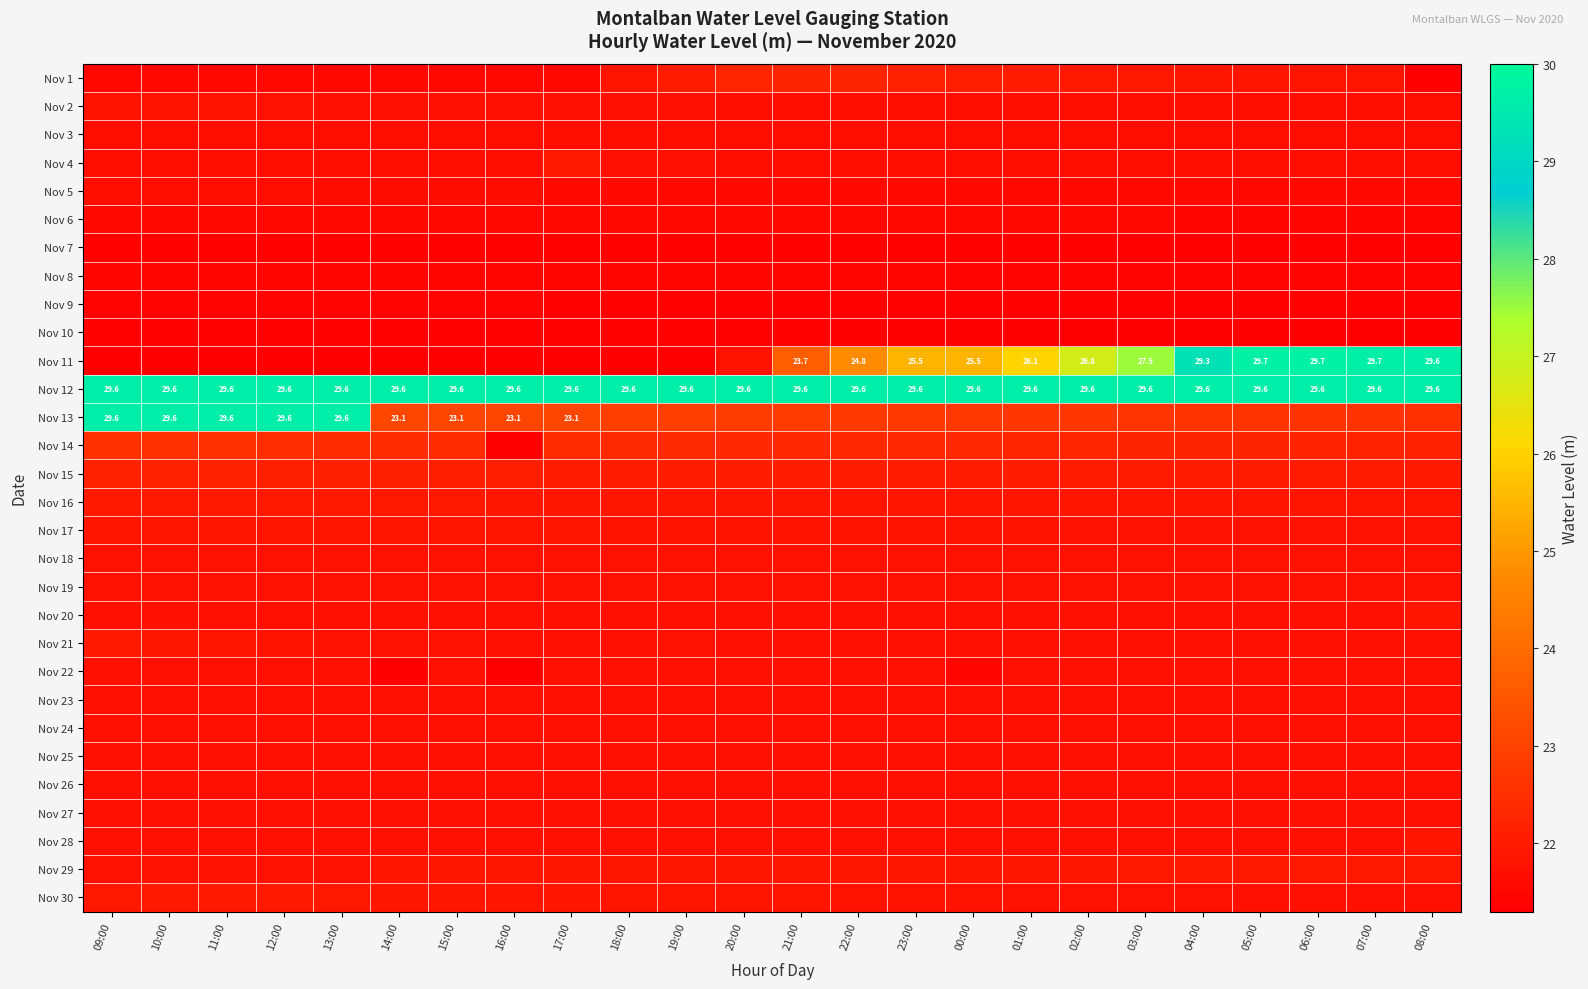

What is the lowest value of the Nov 27 series?

21.7